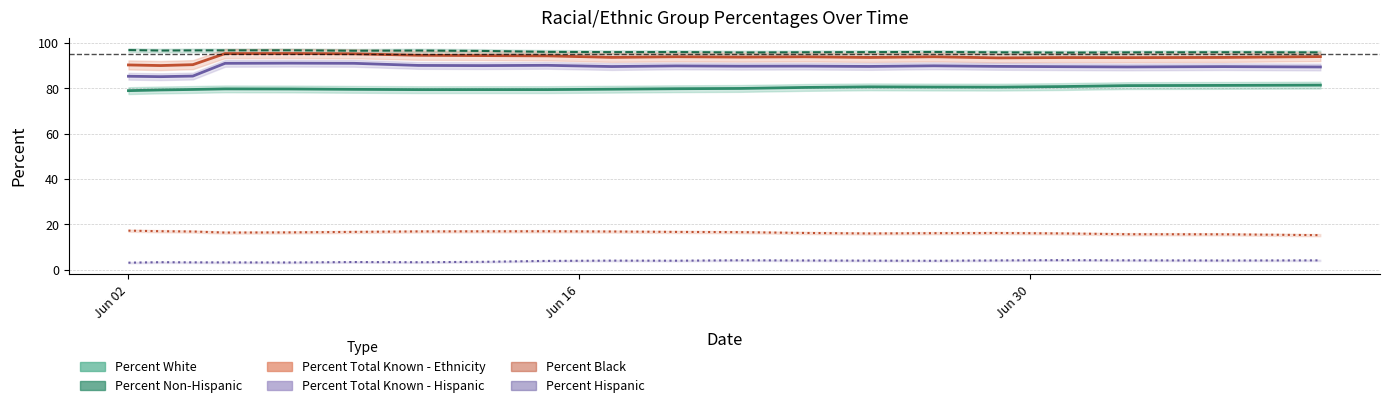

How many lines are shown in the chart?

6